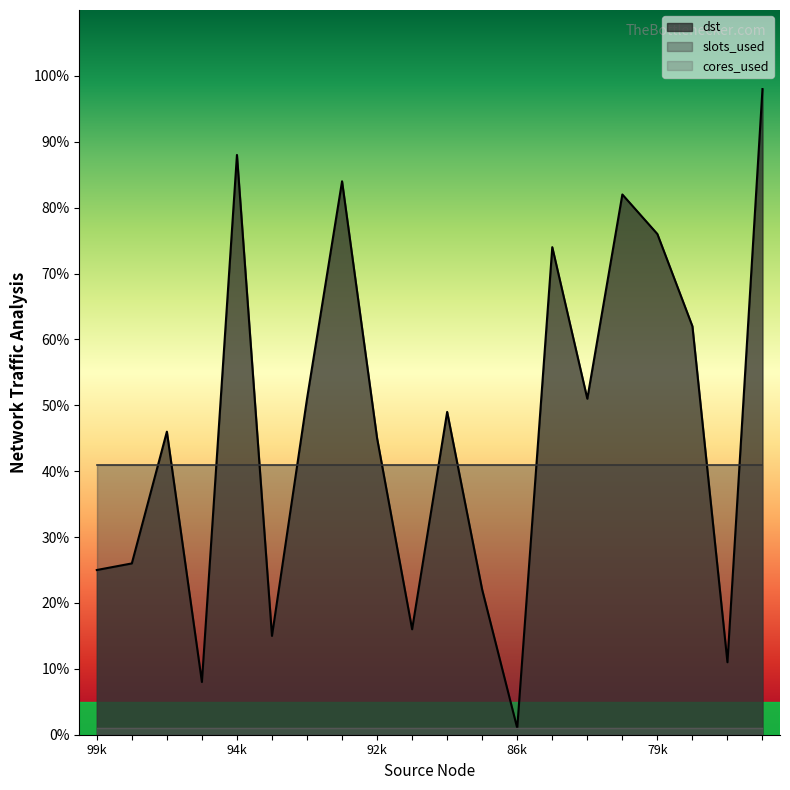

Which series changed the most between 99 and 94?

dst